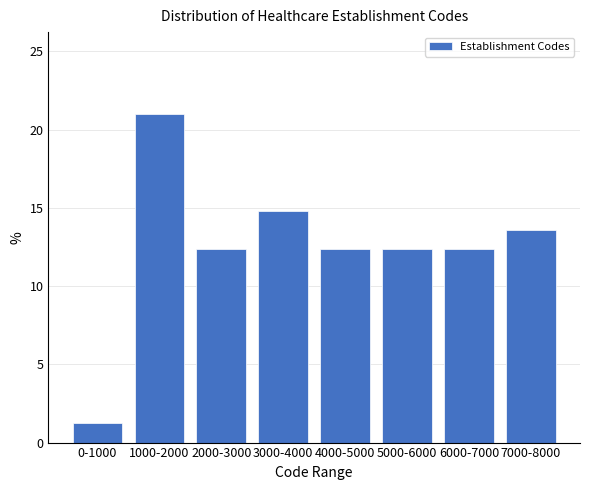

Reading right to left, transcribe all the data shown in this chart.

7000-8000=13.6	6000-7000=12.3	5000-6000=12.3	4000-5000=12.3	3000-4000=14.8	2000-3000=12.3	1000-2000=21.0	0-1000=1.2